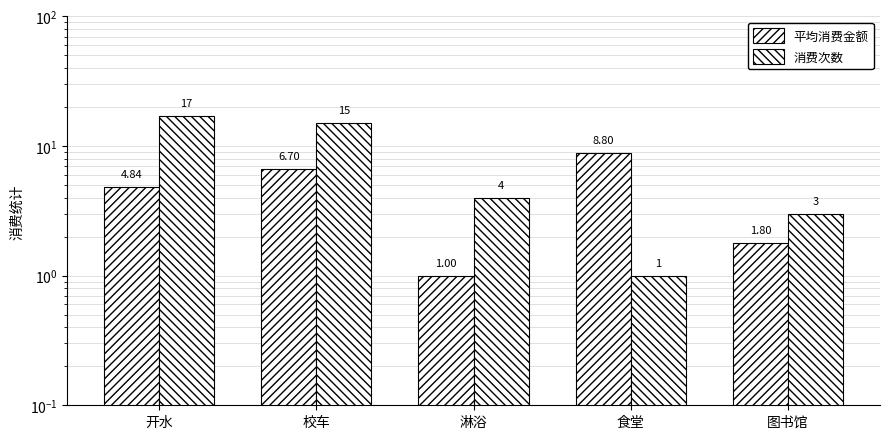

The value of 平均消费金额 at 校车 is 6.7. True or false?

True